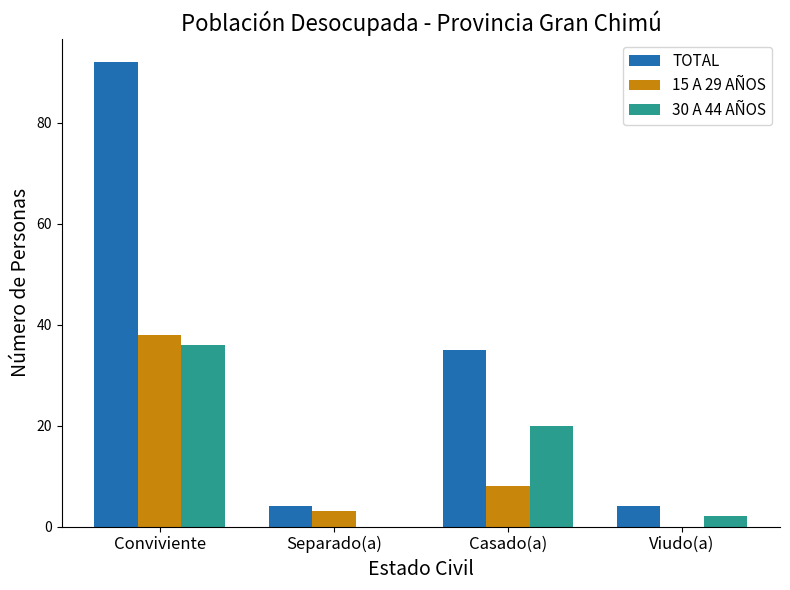

At which label is 30 A 44 AÑOS closest to 18?

Casado(a)